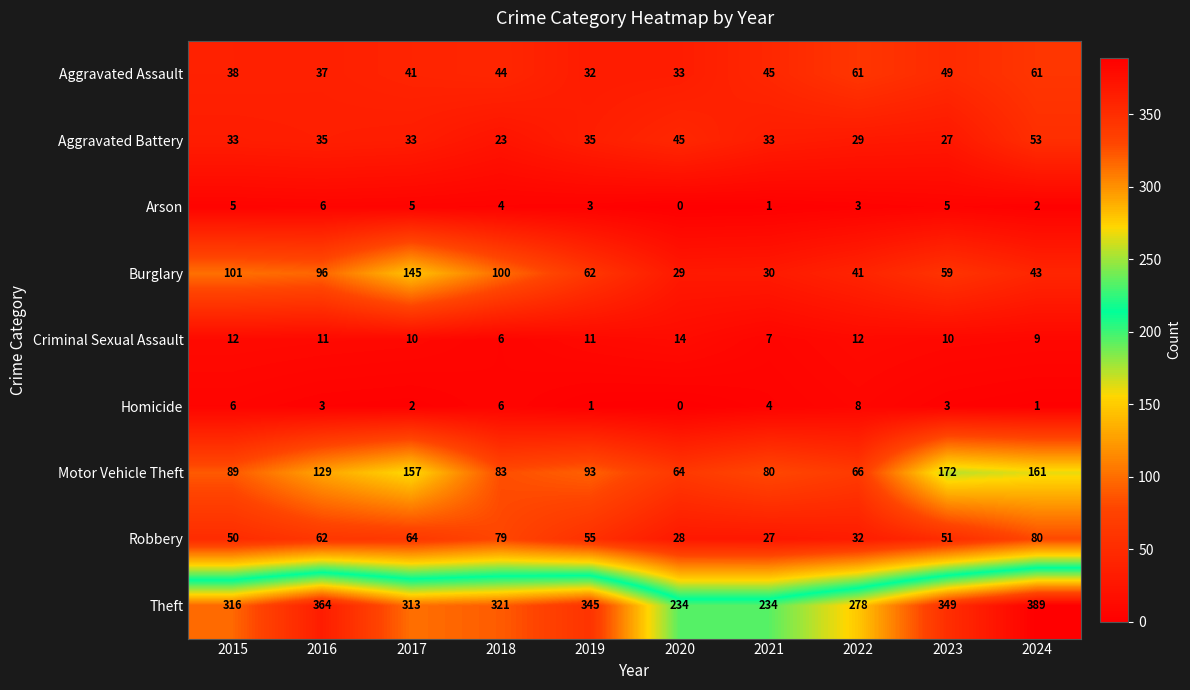

At 2022, list the series in order from largest to smallest.

Theft, Motor Vehicle Theft, Aggravated Assault, Burglary, Robbery, Aggravated Battery, Criminal Sexual Assault, Homicide, Arson